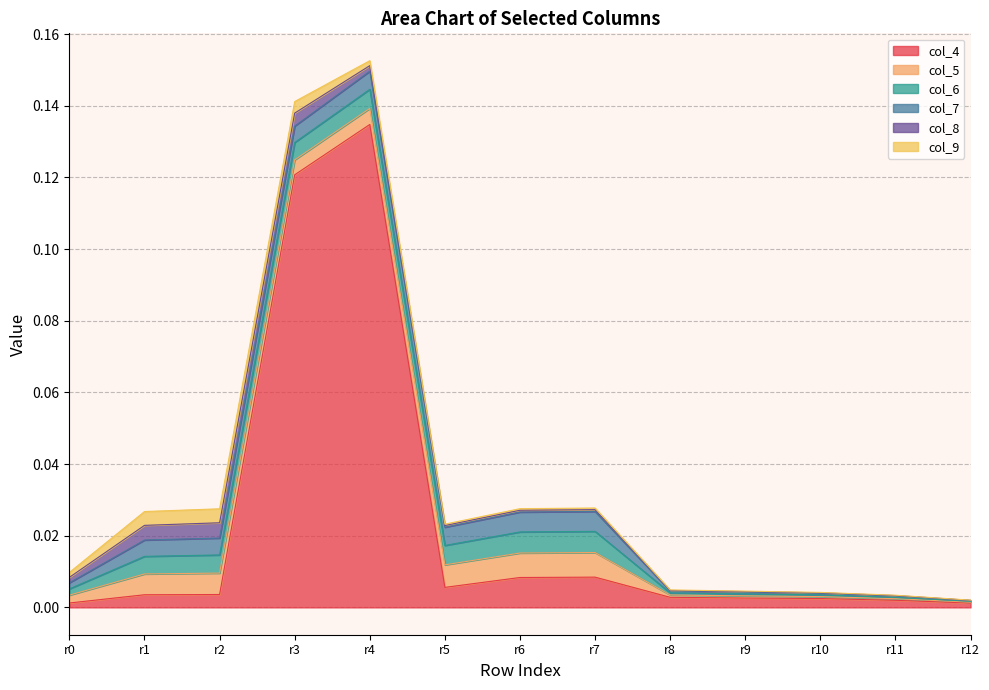

What are all the series names shown in the legend?

col_4, col_5, col_6, col_7, col_8, col_9